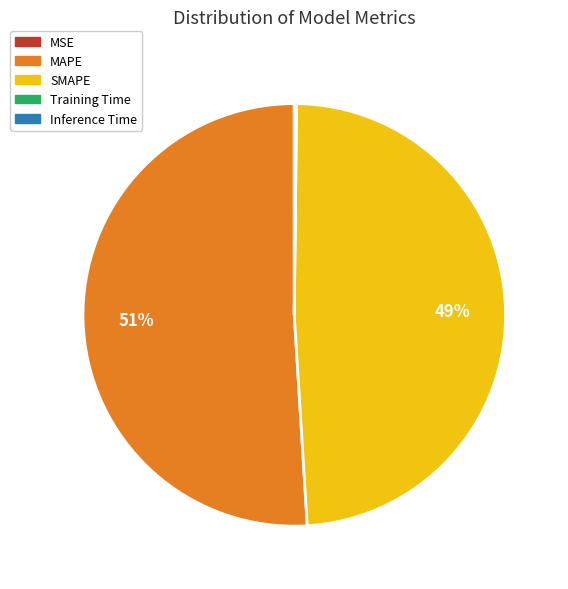

What is the largest slice in the pie chart?

MAPE